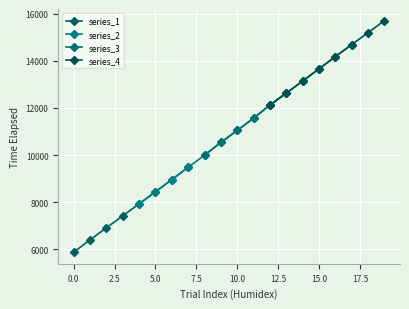

Reading left to right, extract all data points from this chart.

5869	6395	6906	7415	7926	8436	8957	9476	9995	10537	11045	11566	12126	12635	13146	13665	14186	14696	15205	15716